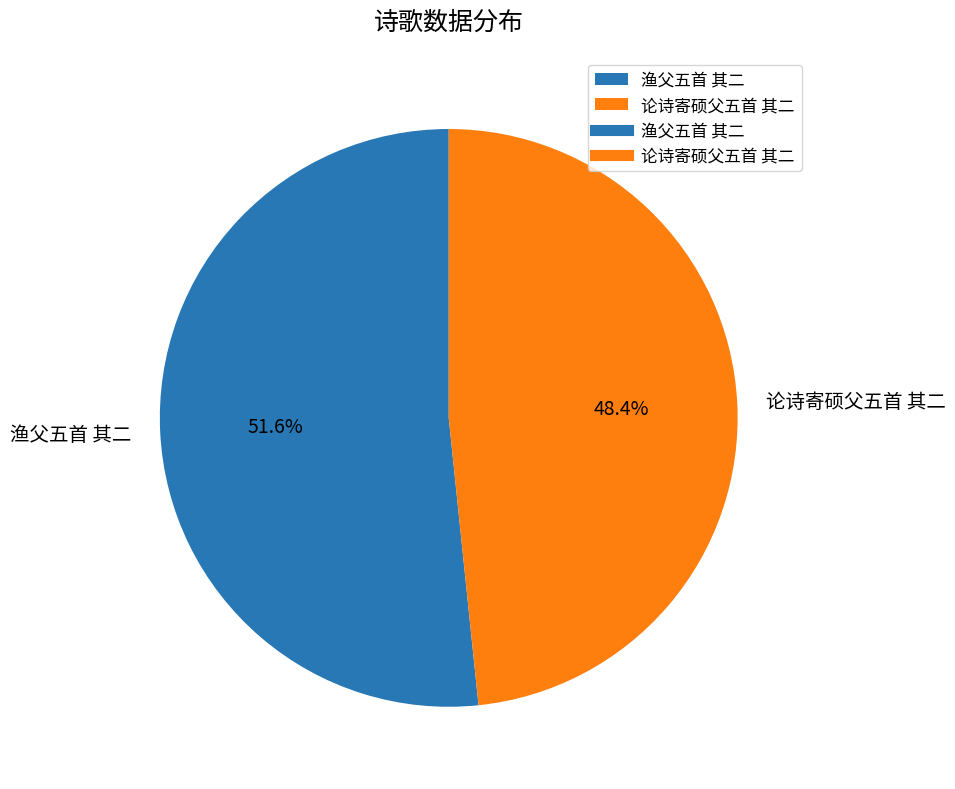

To the nearest percent, what is the average slice percentage?

50%